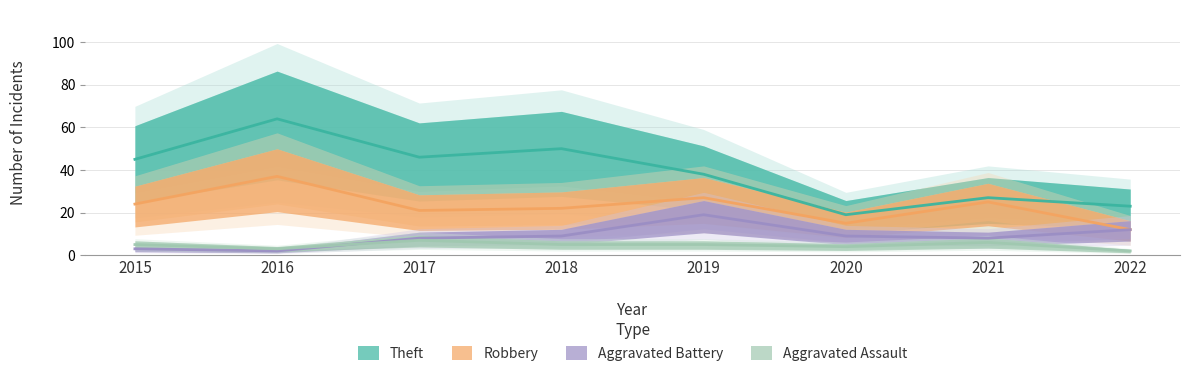

Between 2016 and 2019, which series saw the biggest shift?

Theft